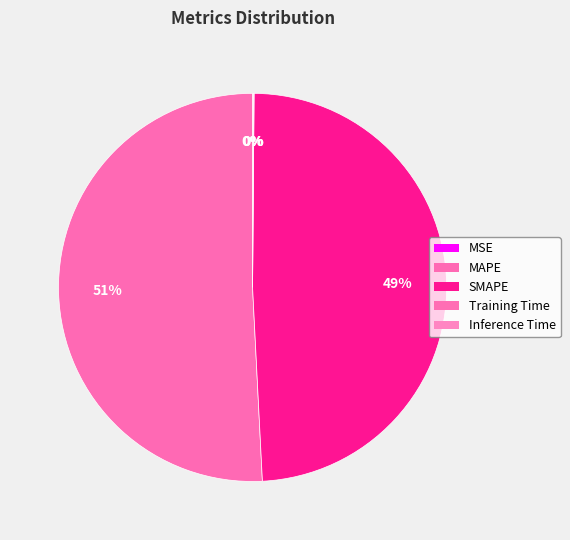

Is Inference Time the majority of the pie?

No